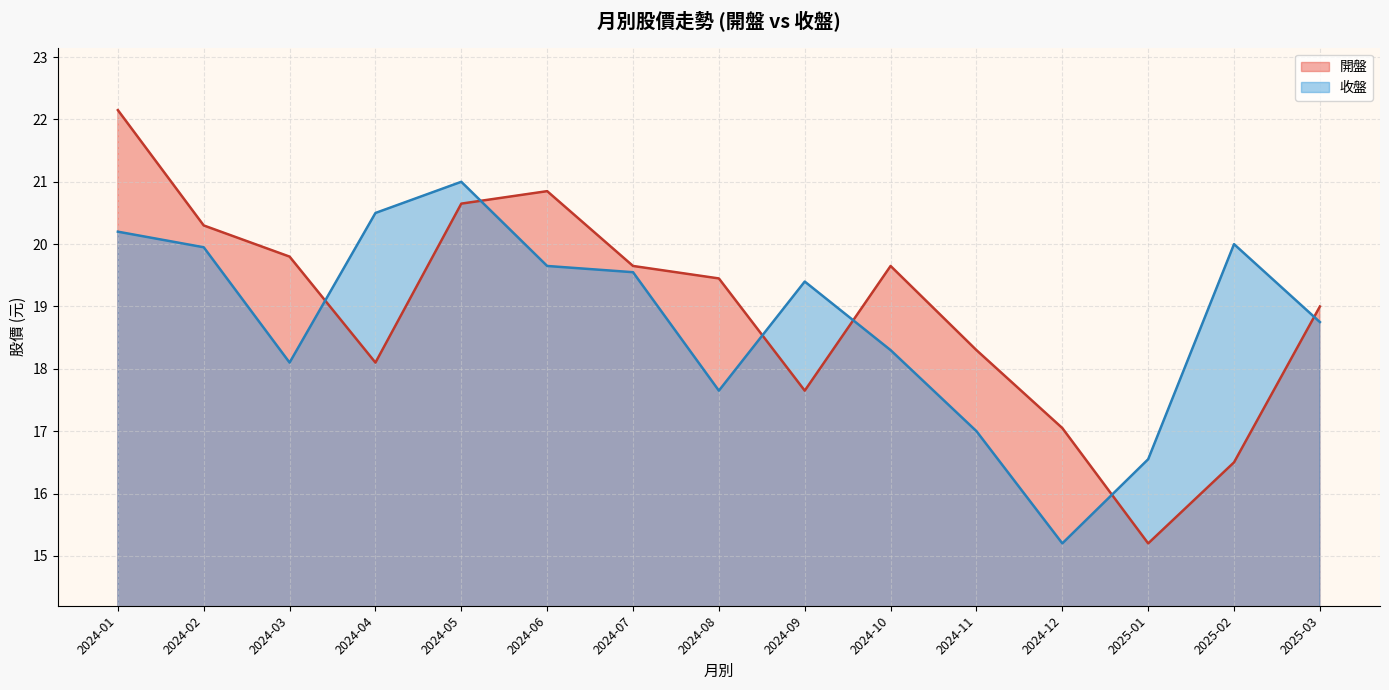

True or false: 收盤 and 開盤 cross at least once.

True